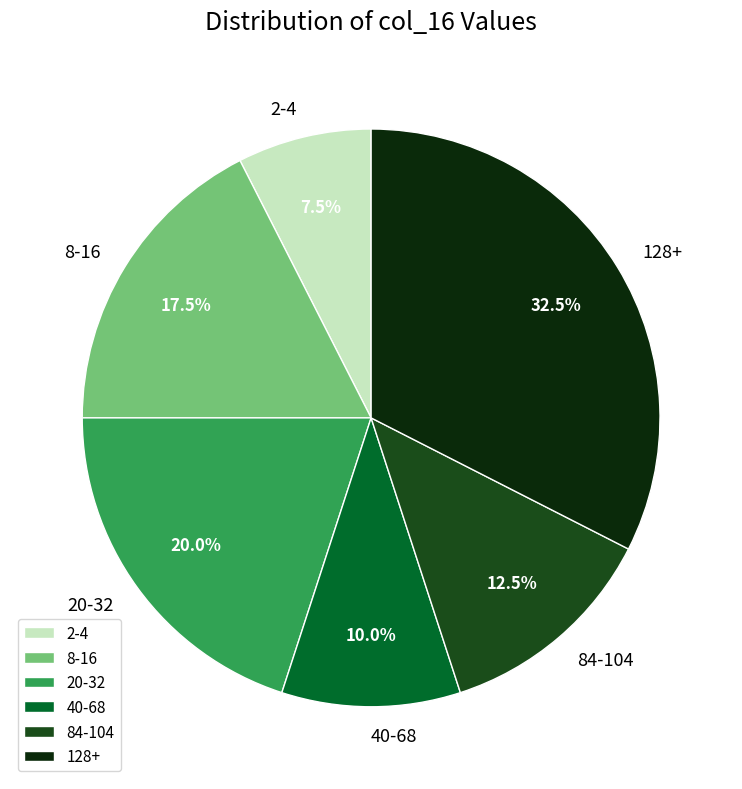

Is the sum of 40-68 and 20-32 greater than half?

No